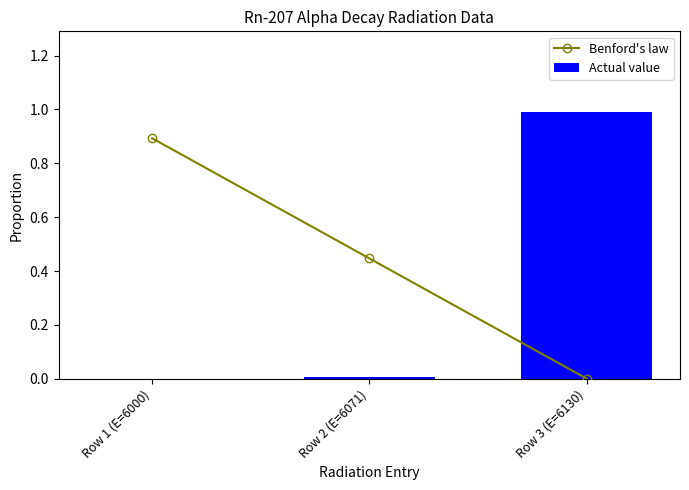

Reading left to right, extract all data points from this chart.

Benford's law: Row 1 (E=6000)=0.9	Row 2 (E=6071)=0.4	Row 3 (E=6130)=0.0
Actual value: Row 1 (E=6000)=0.0	Row 2 (E=6071)=0.0	Row 3 (E=6130)=1.0